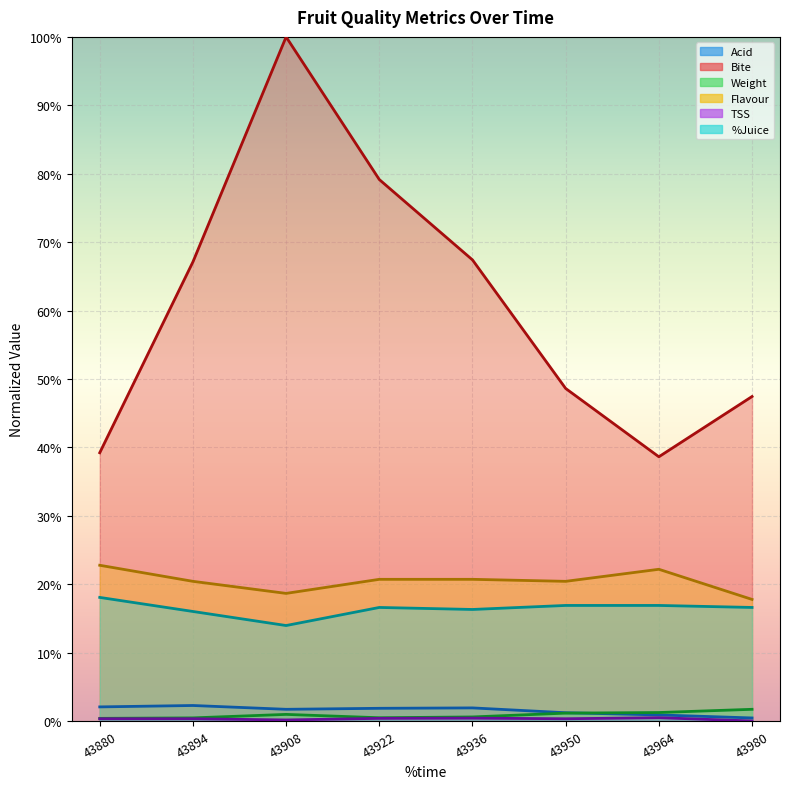

Rank the series by their maximum value, from lowest to highest.

TSS, Weight, Acid, %Juice, Flavour, Bite